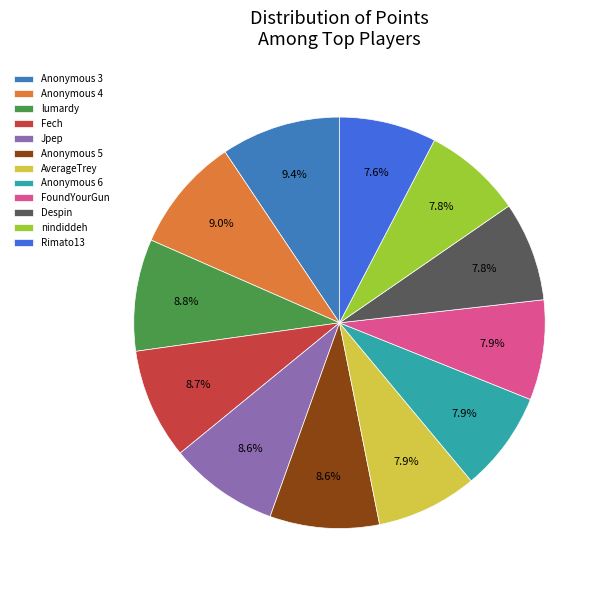

What percentage is the Anonymous 6 slice, to the nearest percent?

8%